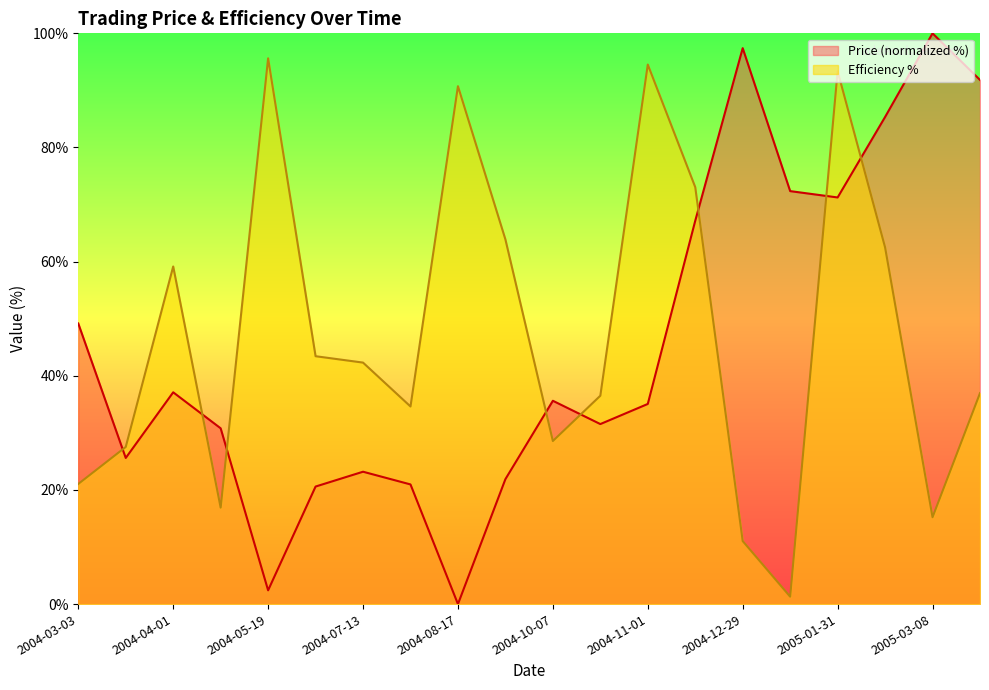

What is the difference between the maximum and second lowest values in the Price series?

97.6